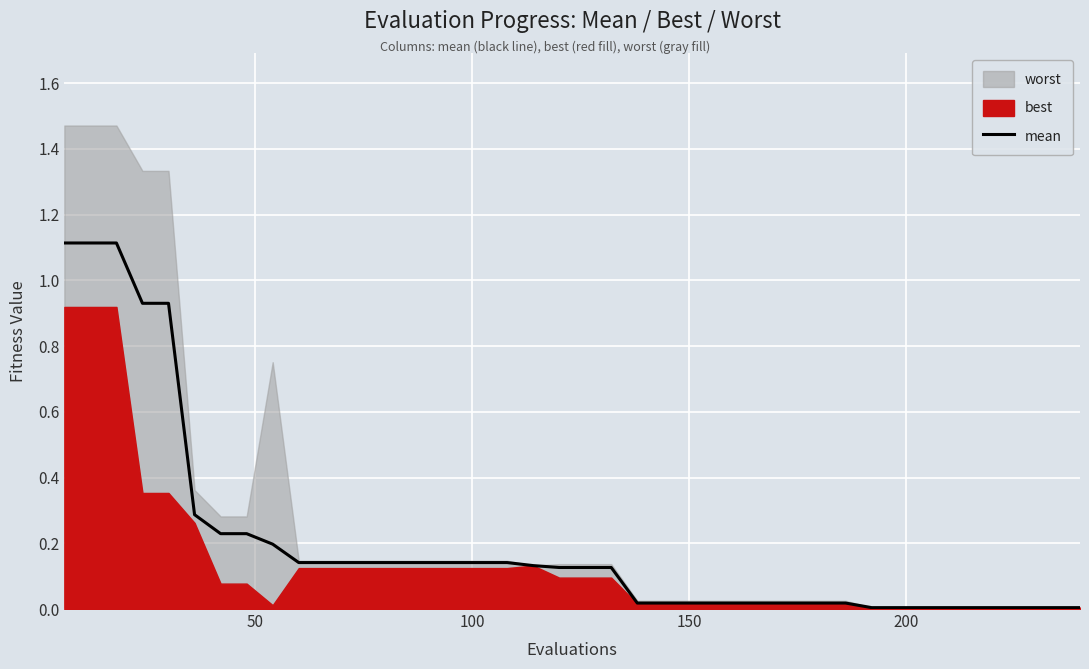

What is the highest value of the mean series?

1.1